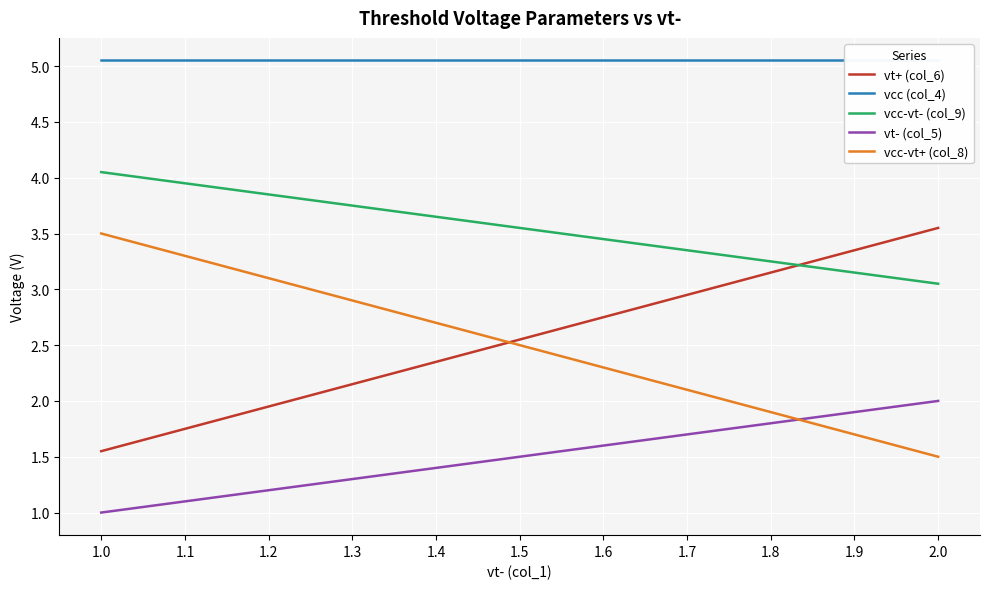

True or false: vt+ (col_6) and vt- (col_5) intersect in this chart.

False